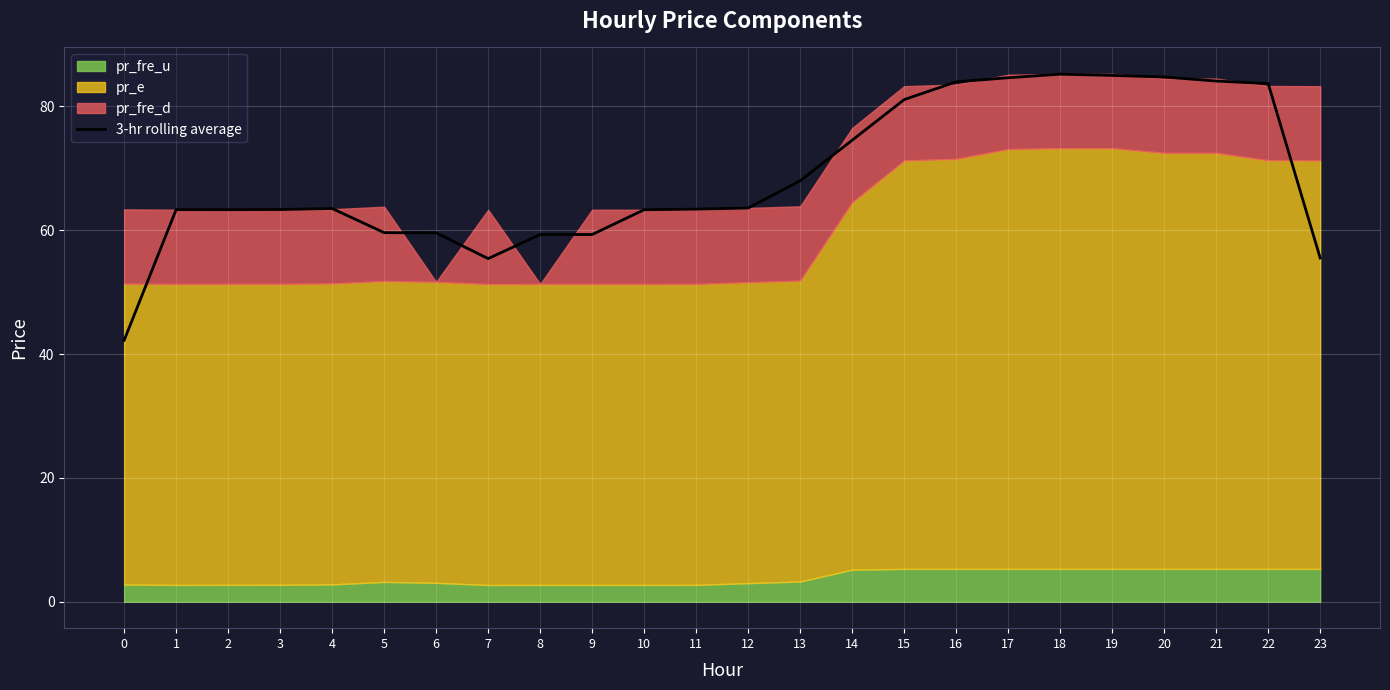

What is the average value?

68.7